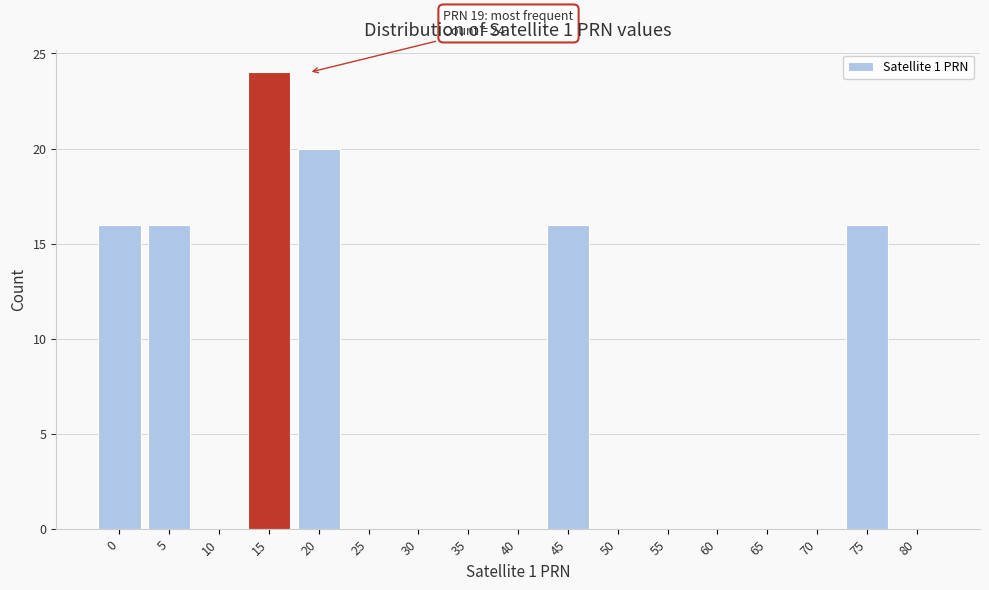

Reading left to right, extract all data points from this chart.

0=16	5=16	10=0	15=24	20=20	25=0	30=0	35=0	40=0	45=16	50=0	55=0	60=0	65=0	70=0	75=16	80=0